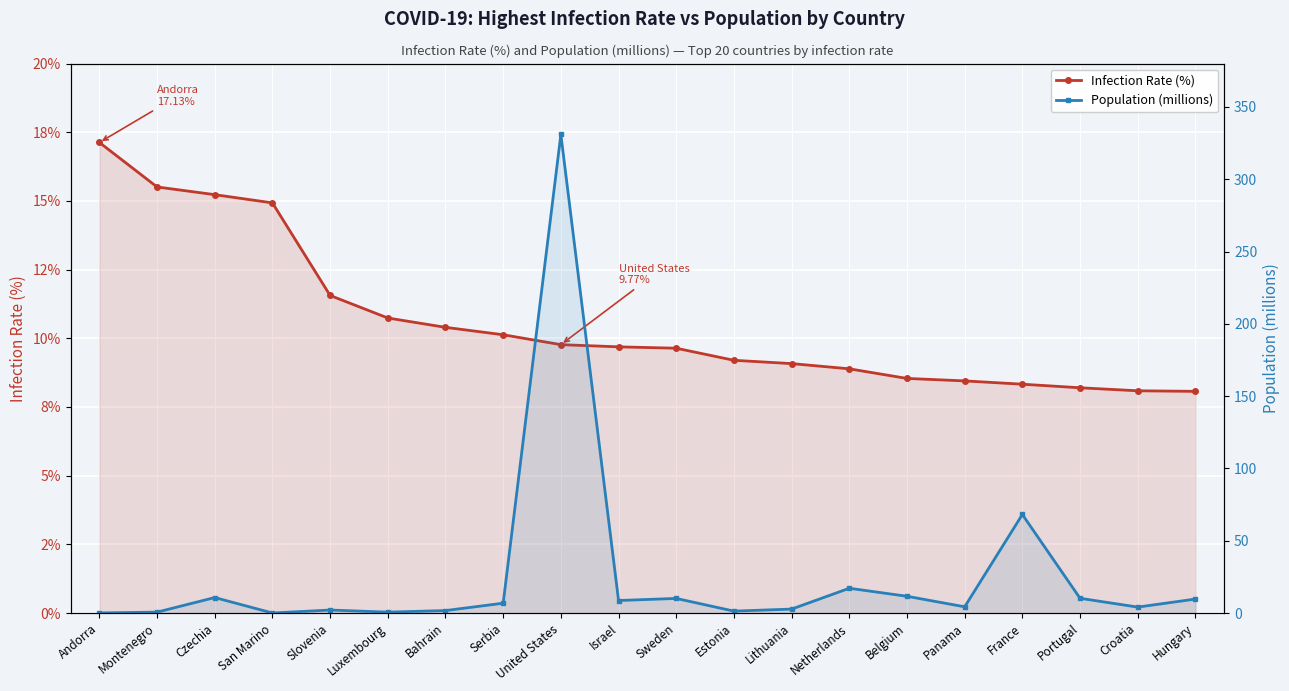

Rank the series by their maximum value, from lowest to highest.

Infection Rate (%), Population (millions)